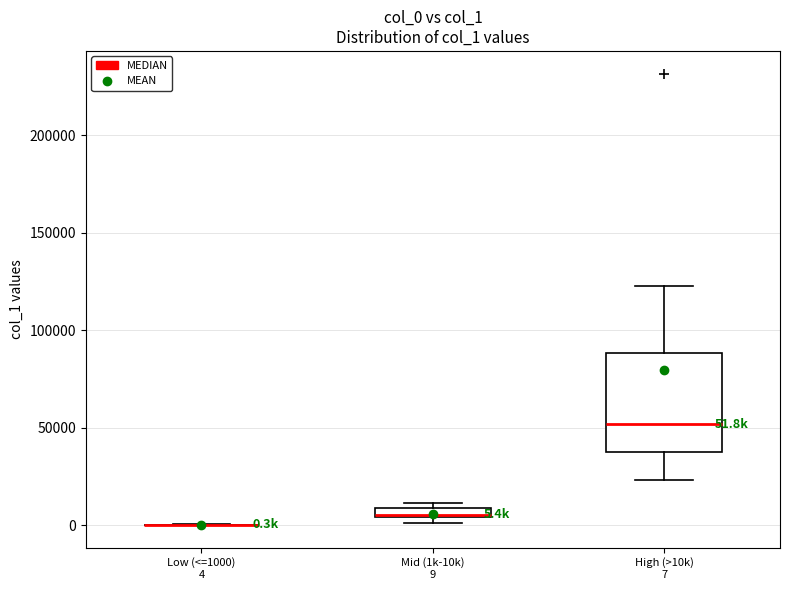

Which box is the tallest, from its lower edge to its upper edge?

High (>10k) 7